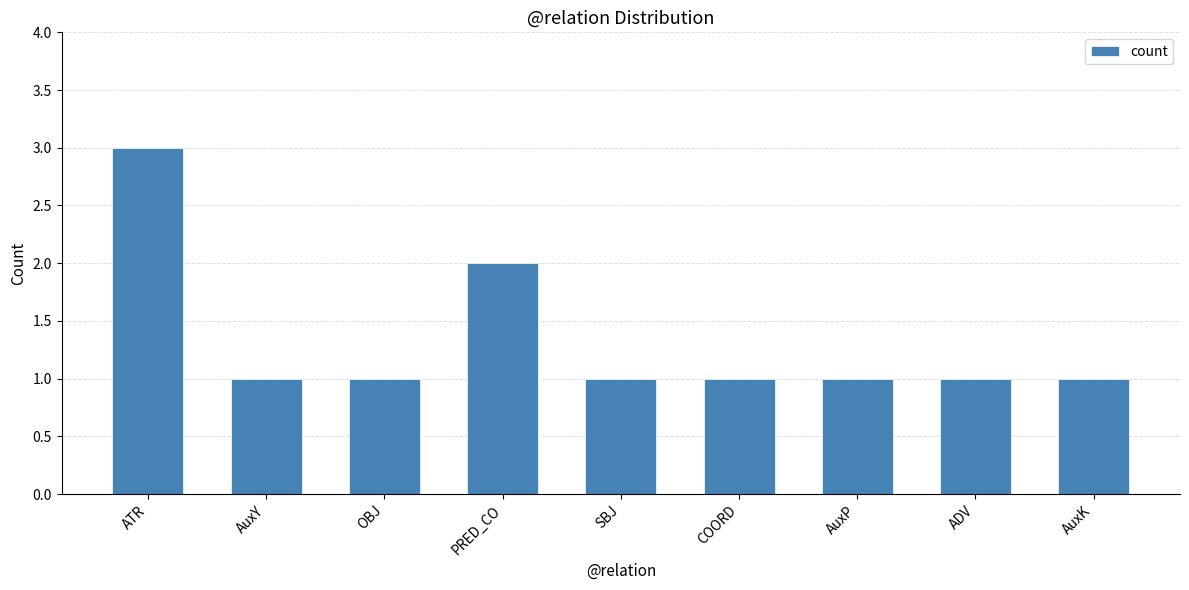

Reading right to left, what are all the values shown in this chart?

AuxK=1	ADV=1	AuxP=1	COORD=1	SBJ=1	PRED_CO=2	OBJ=1	AuxY=1	ATR=3